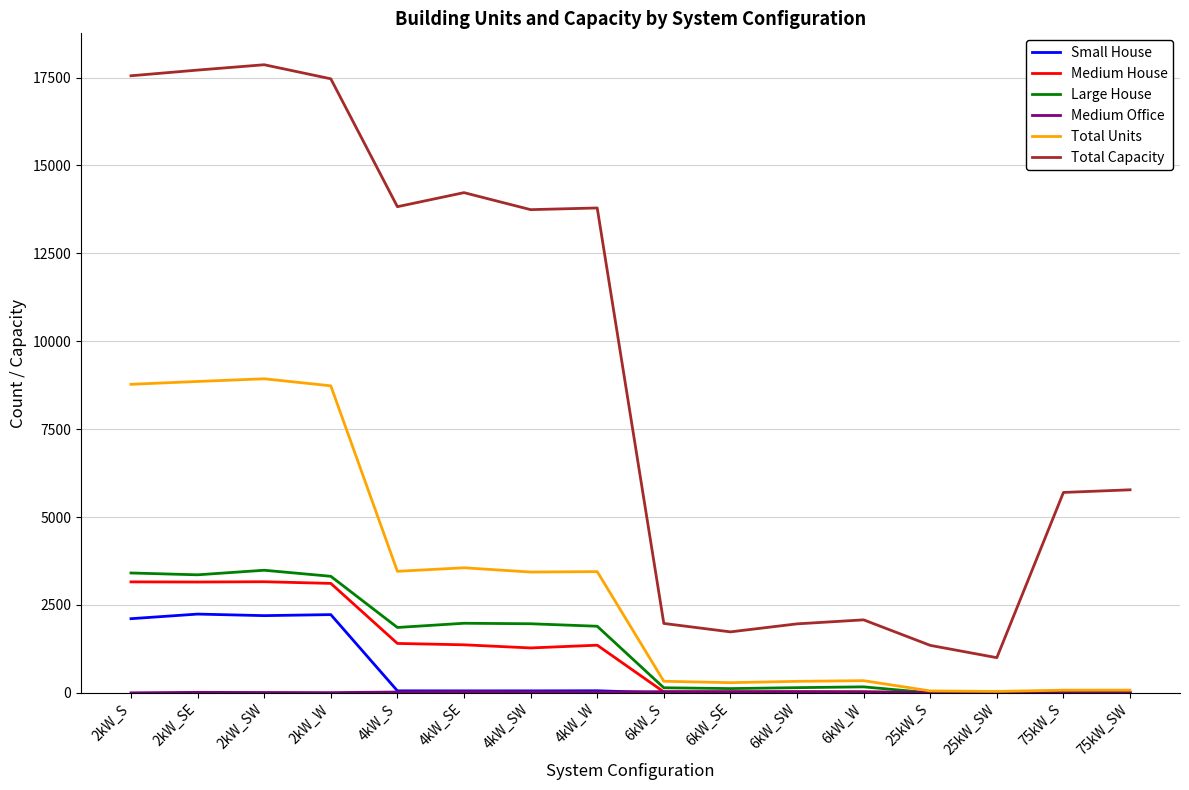

The value of Small House at 25kW_SW is 0. True or false?

True